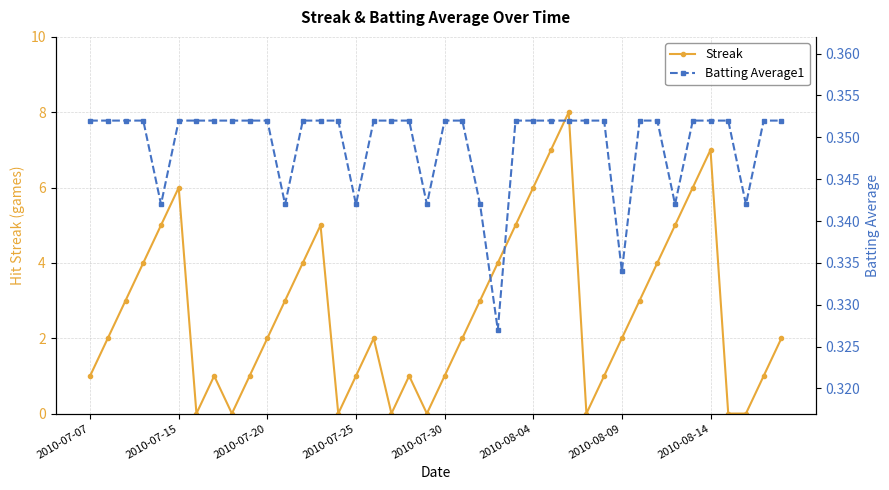

The value of Batting Average1 at 37 is 0.3. True or false?

True